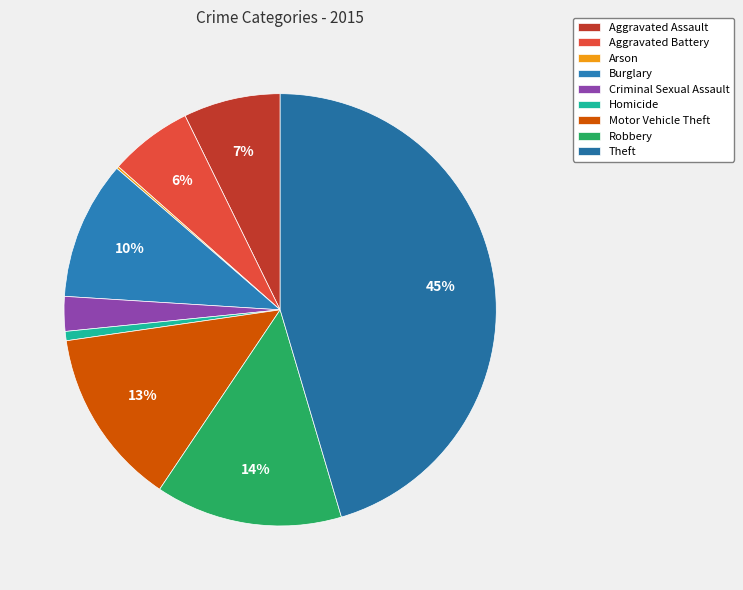

Between Criminal Sexual Assault and Theft, which is larger?

Theft